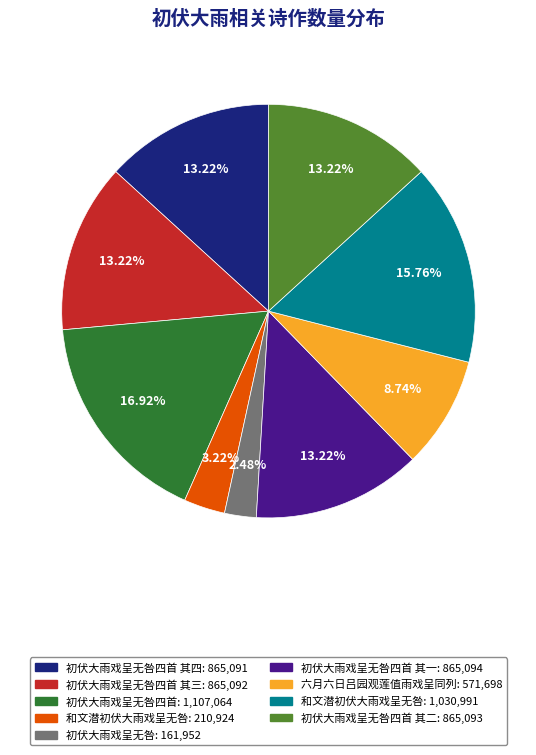

Is there a majority slice in this chart?

No